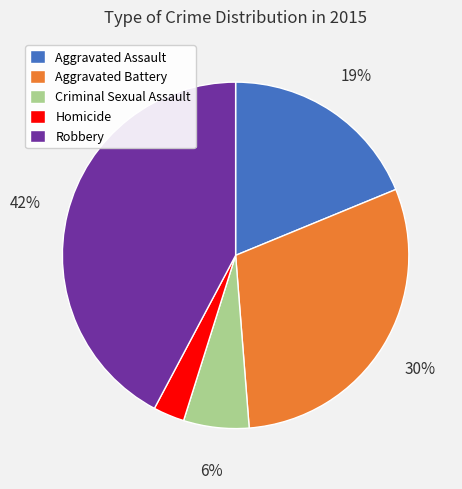

Is the sum of Robbery and Homicide greater than half?

No